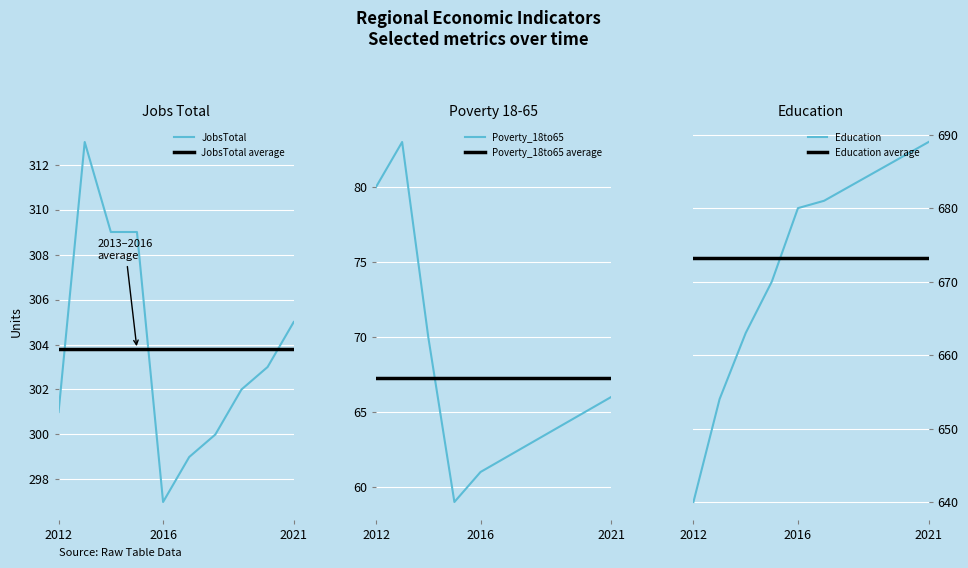

Which series has the widest spread of values?

Education